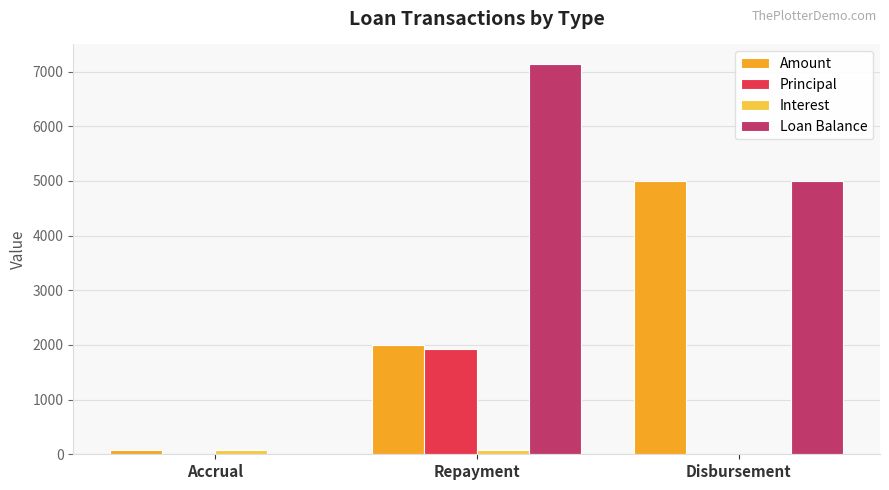

How many distinct data groups are displayed?

4